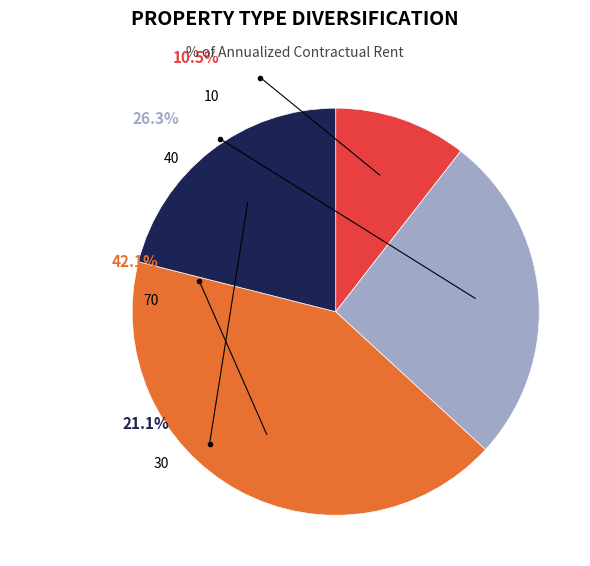

Approximately how many times larger is the value at 10 compared to 30?

0.5